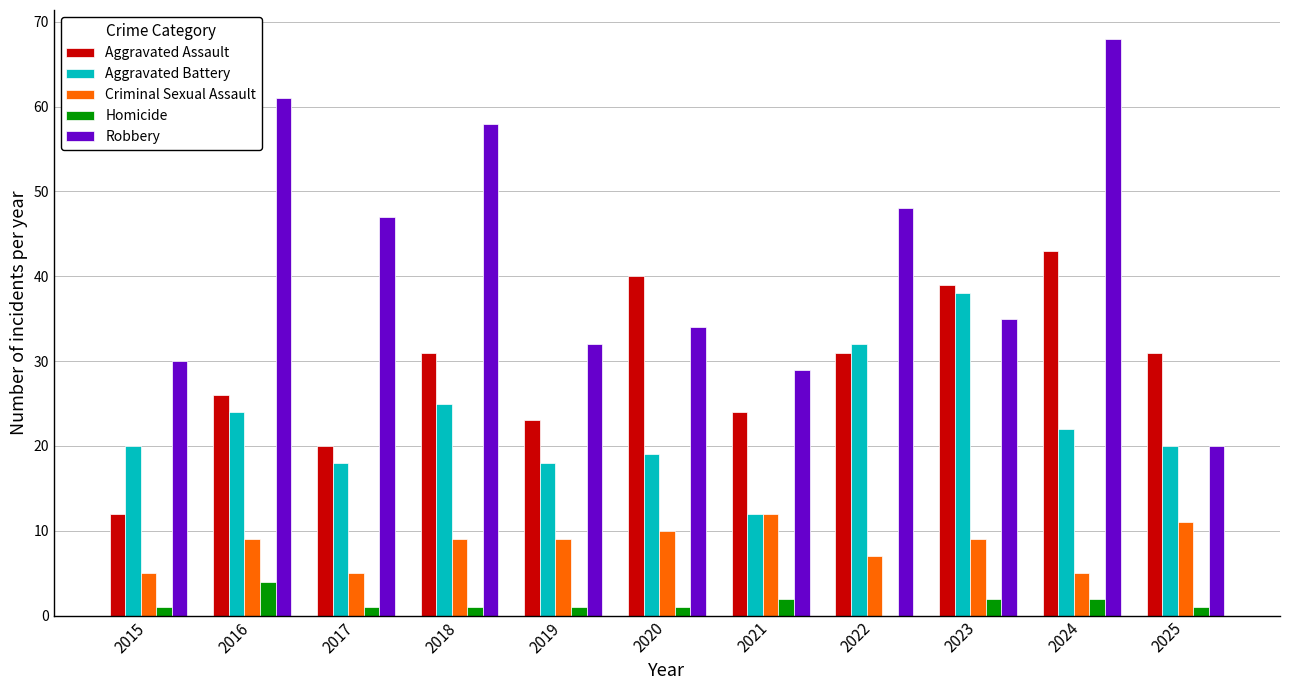

At which category is the sum across all series the highest?

2024